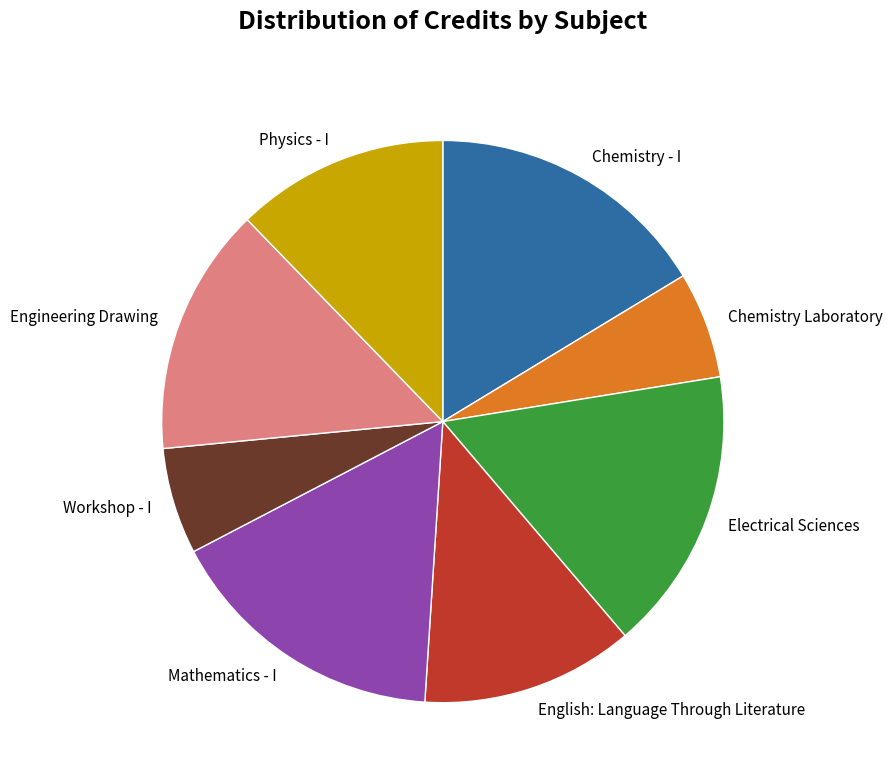

Does any single category account for the majority?

No